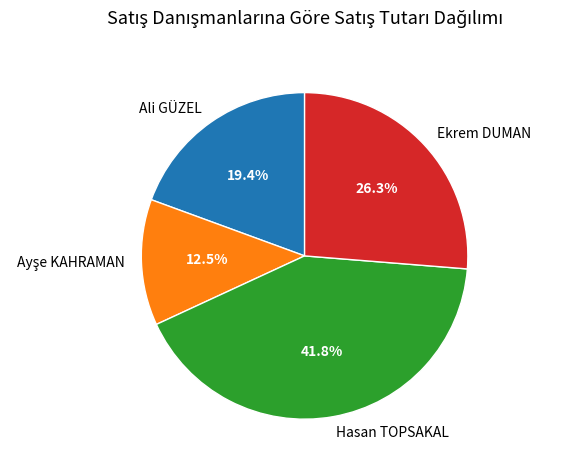

Is there a majority slice in this chart?

No